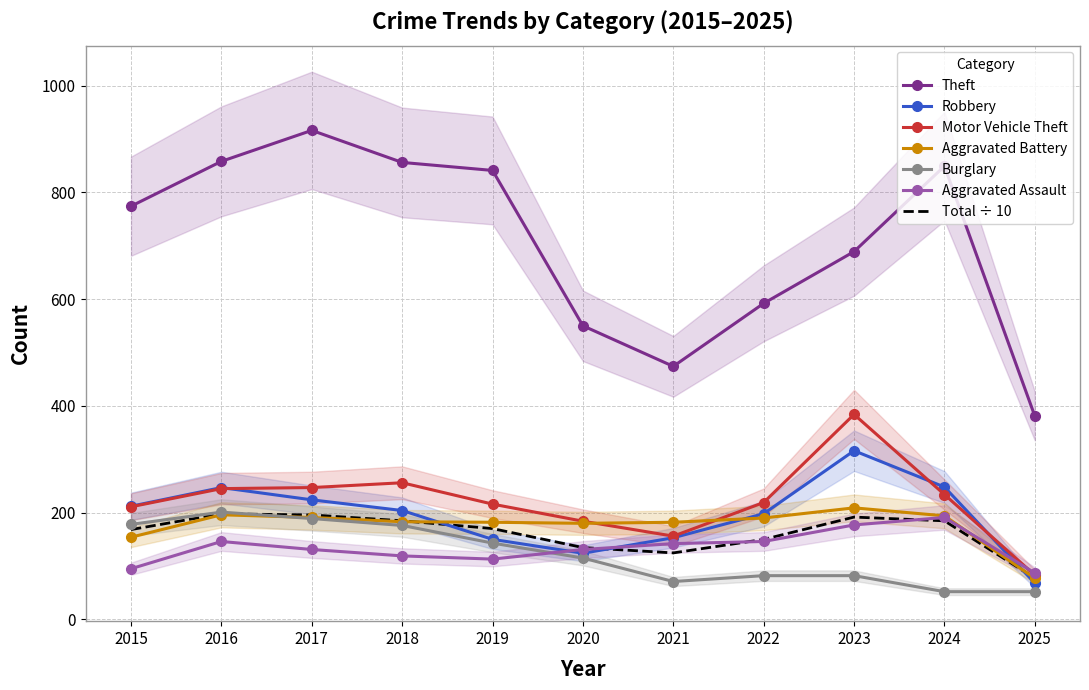

Which category has the lowest value in the Robbery series?

2025